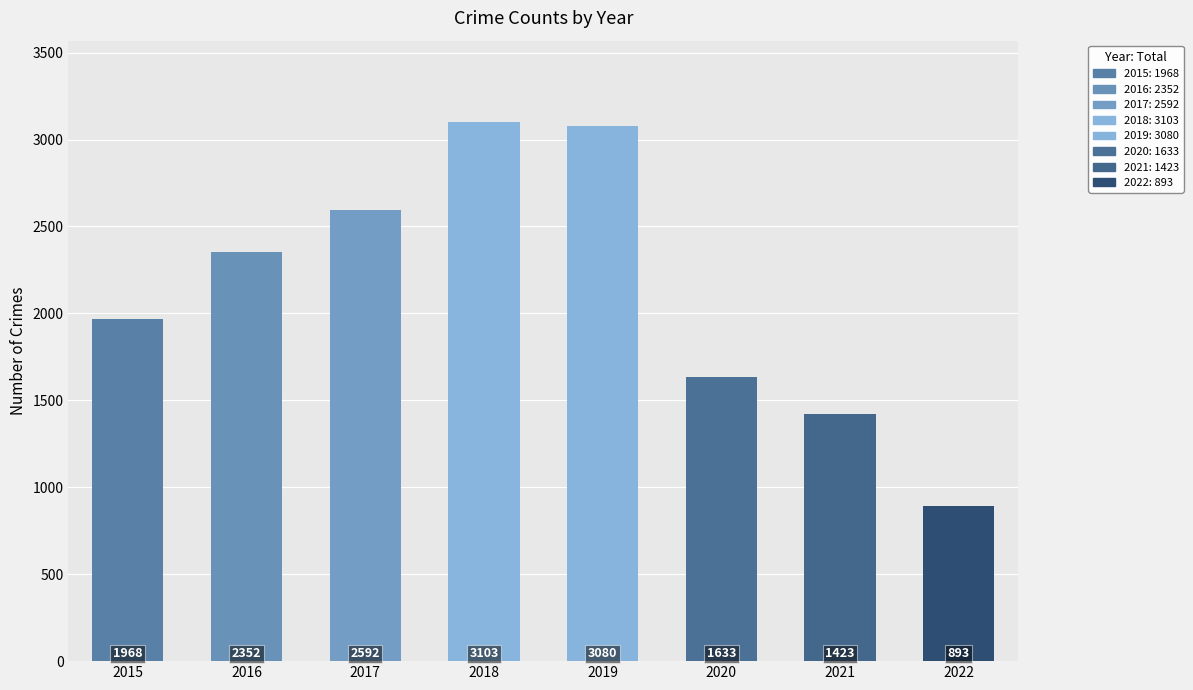

How many categories are shown in the chart?

8